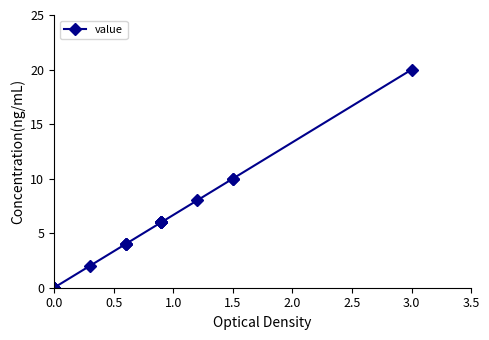

True or false: the data has more than 1 interior local peaks.

False